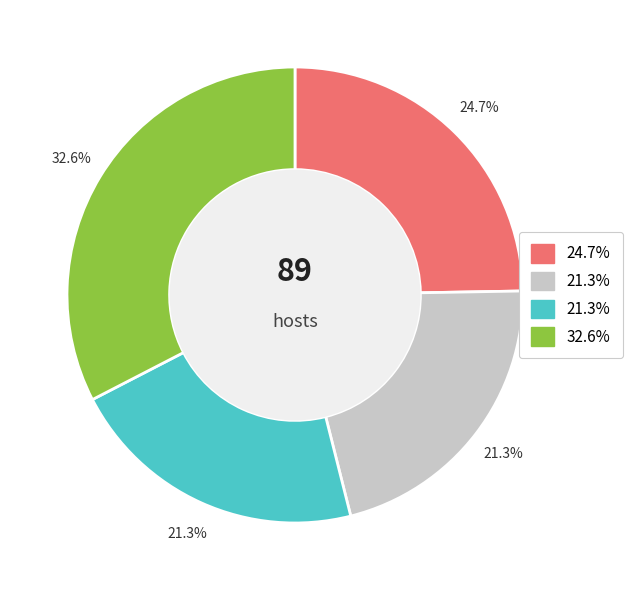

Is there a majority slice in this chart?

No